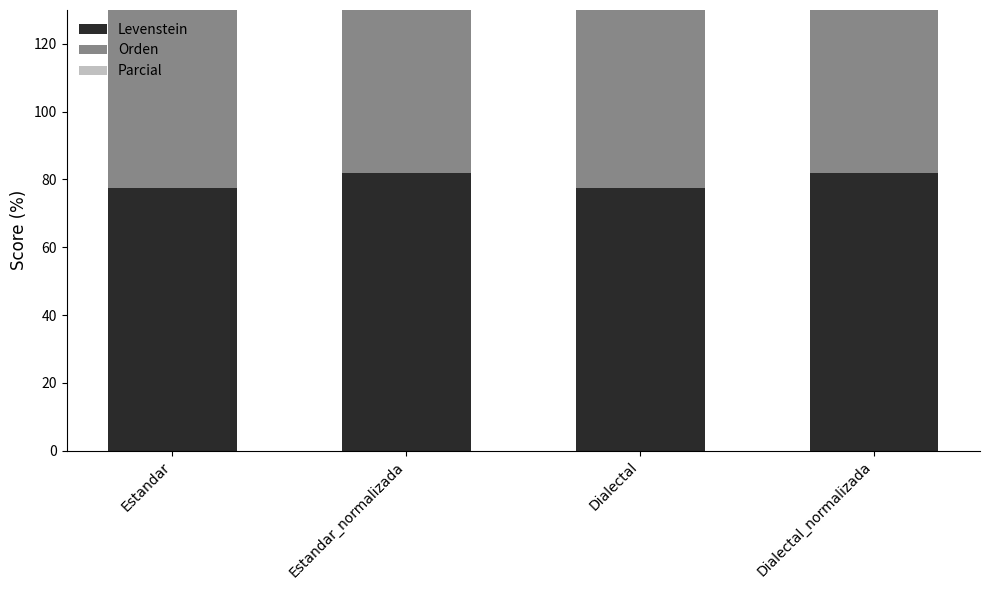

List the labels in order of Parcial value, smallest first.

Estandar, Dialectal, Estandar_normalizada, Dialectal_normalizada